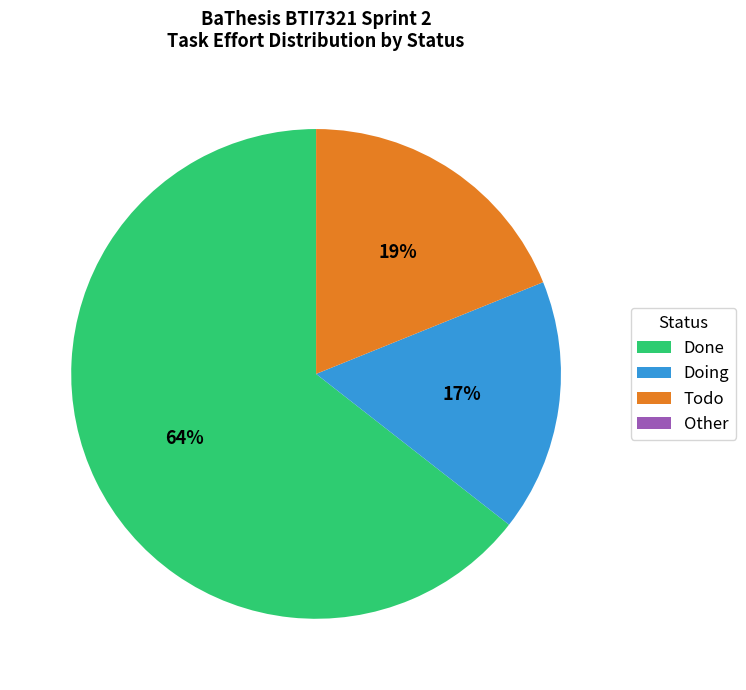

To the nearest percent, what is the average slice percentage?

25%